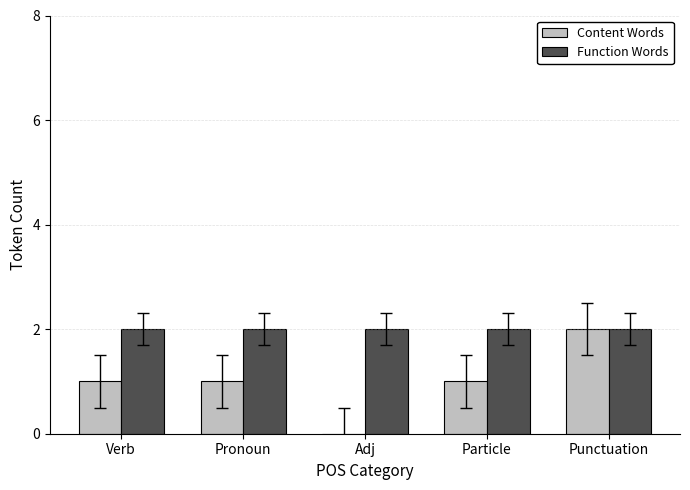

The value of Function Words at Adj is 2. True or false?

True